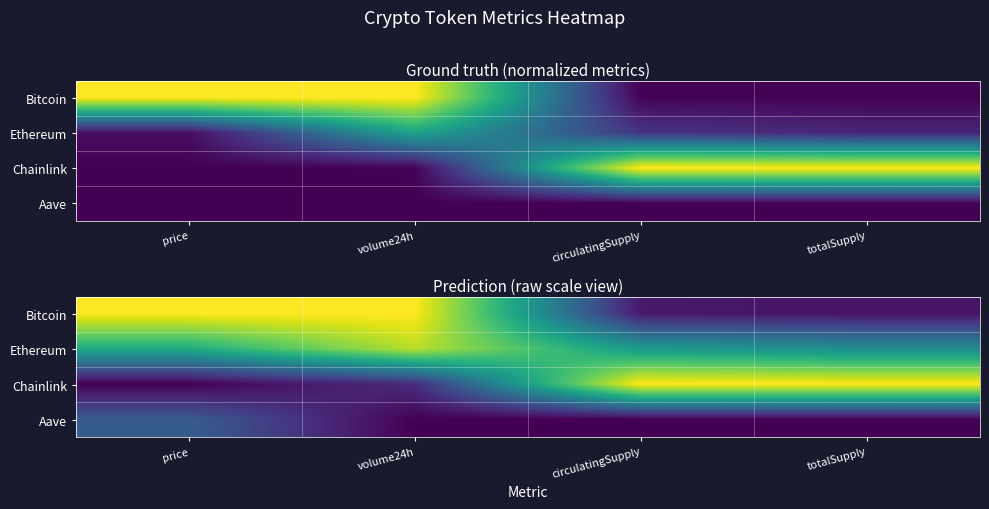

What is the average value of the Bitcoin series?

0.5